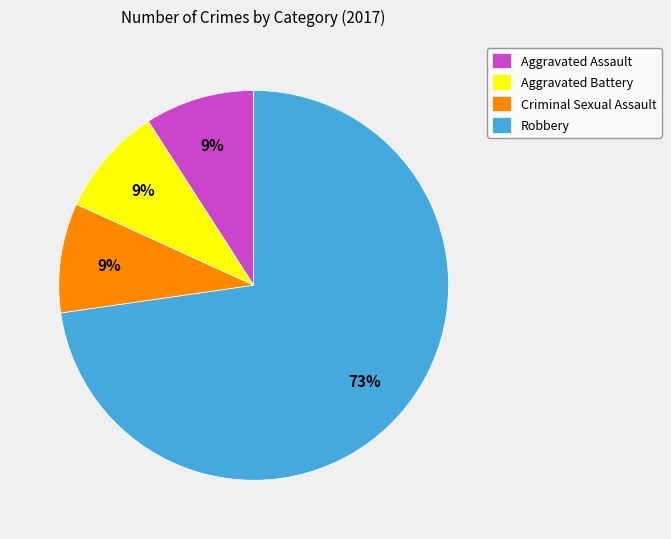

To the nearest percent, what is the combined percentage of Robbery and Aggravated Assault?

82%